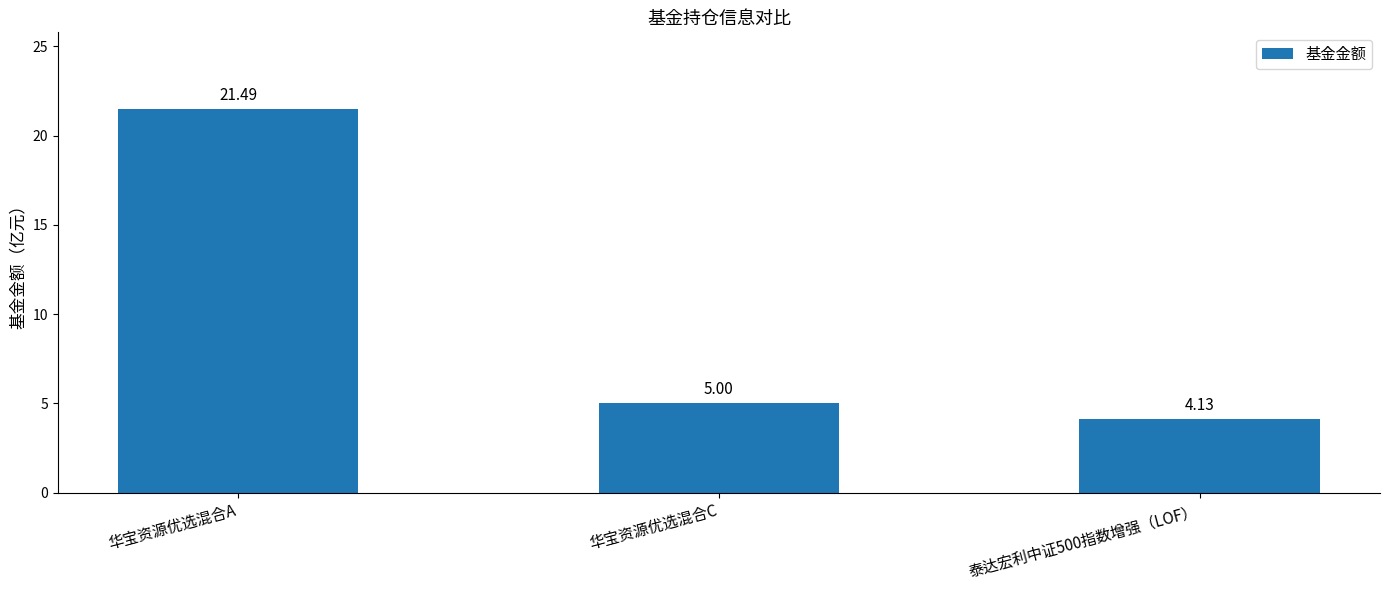

How many distinct data groups are displayed?

1